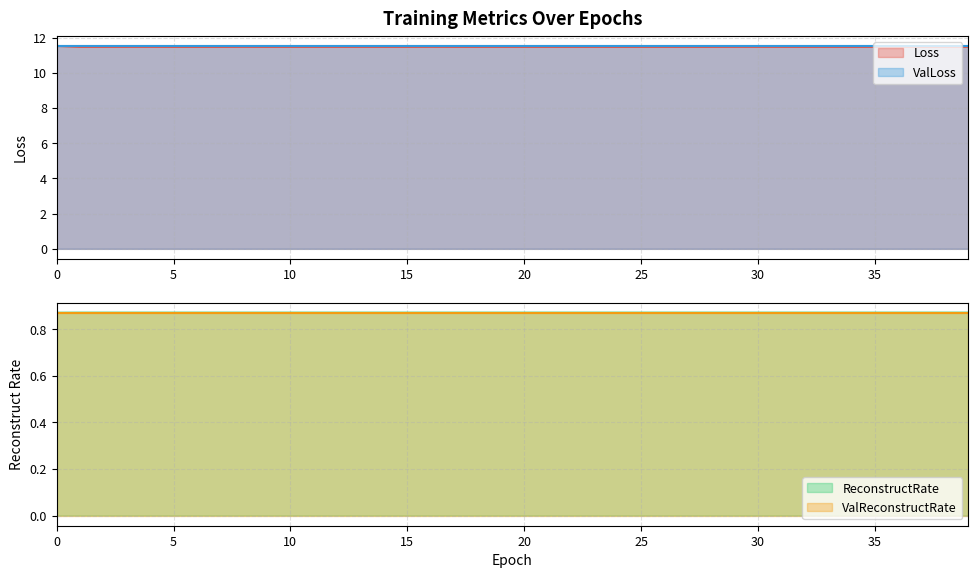

At how many categories does at least one series exceed 10?

40